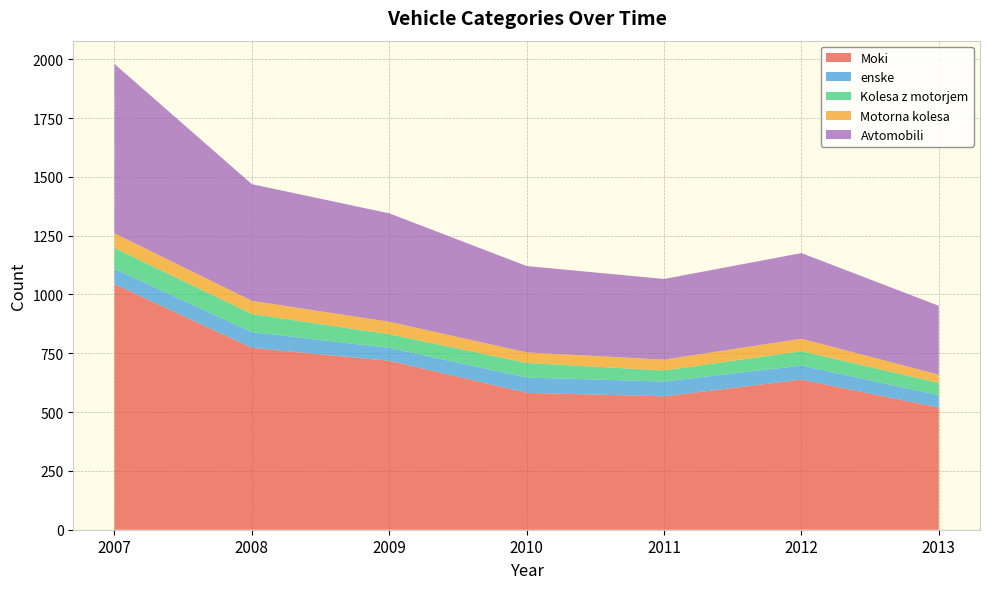

Reading right to left, extract all data points from this chart.

Moki: 519	638	567	582	718	773	1044
enske: 53	60	63	65	55	67	65
Kolesa z motorjem: 52	61	47	62	58	77	89
Motorna kolesa: 35	53	46	45	53	56	62
Avtomobili: 293	364	343	367	461	496	720